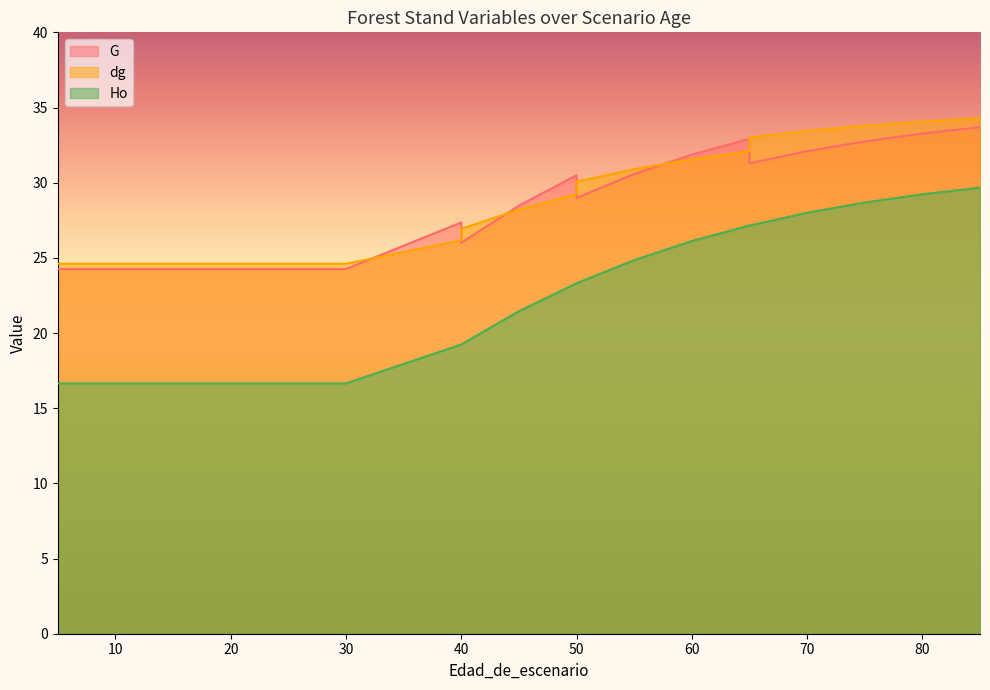

What is the sum of all dg values?

600.6